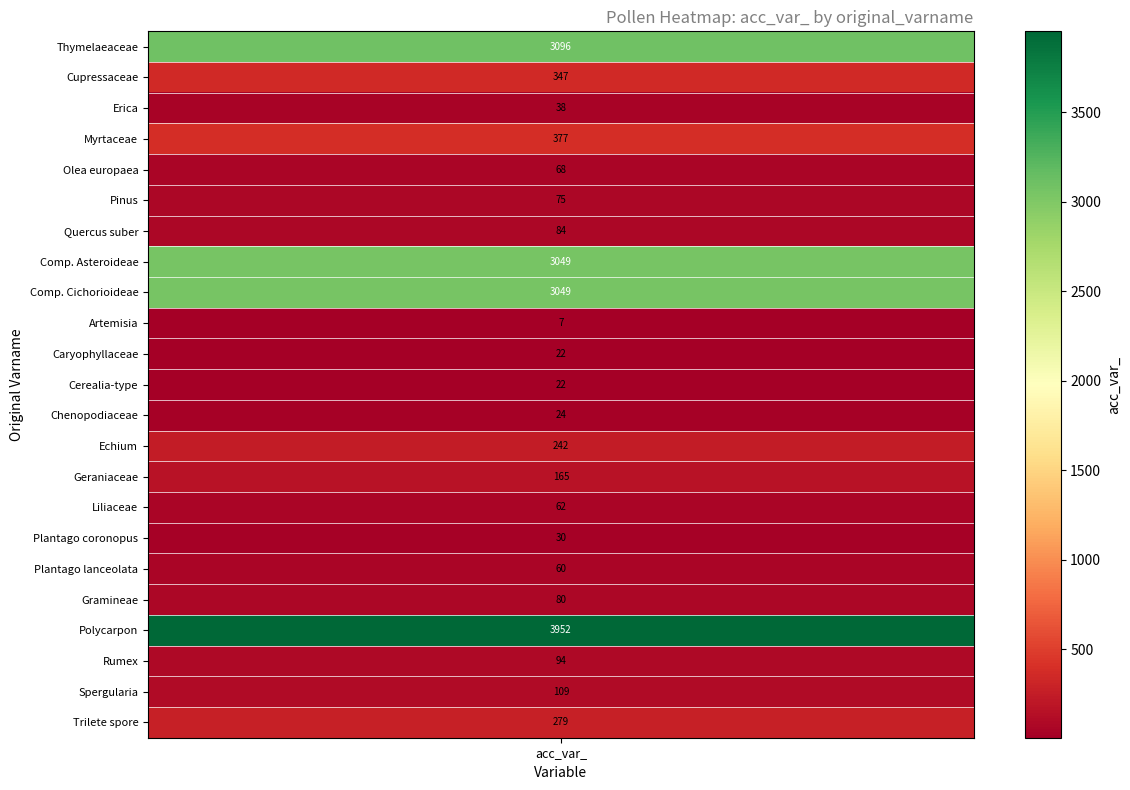

What is the maximum value shown in the chart?

3952